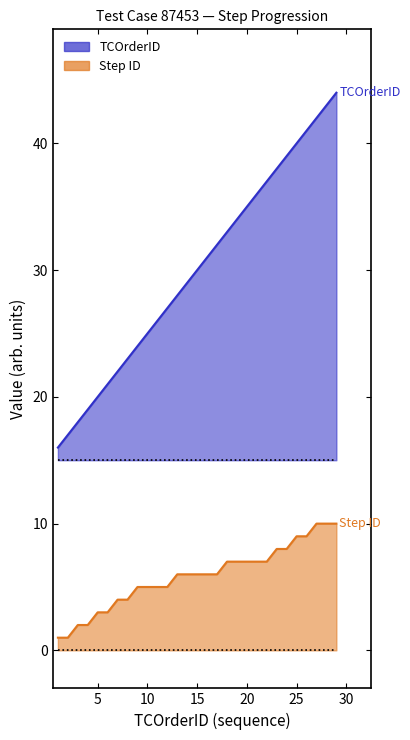

Between 18 and 21, which series saw the biggest shift?

TCOrderID